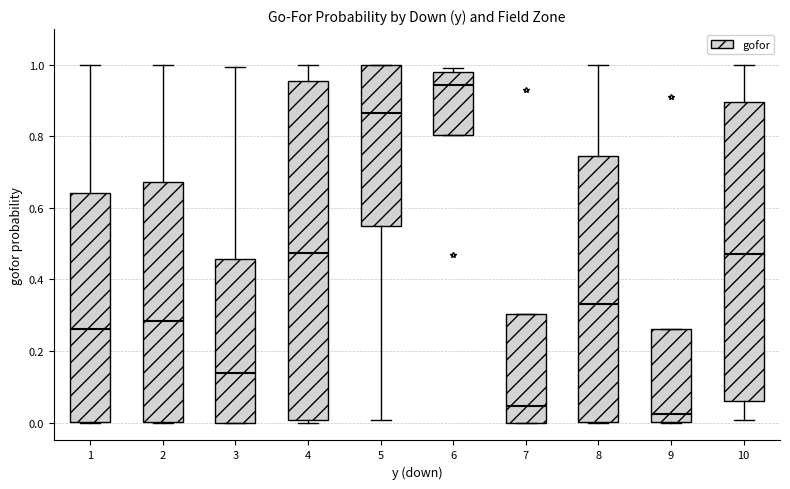

Reading left to right, read every box against the y-axis: the position of its median line, the range the box covers, and the ends of its whiskers. The values are not printed on the chart, so give them approximately, as read against the axis.

1: median 0.26, box 0.00 to 0.64, whiskers 0.00 to 1.00
2: median 0.28, box 0.00 to 0.68, whiskers 0.00 to 1.00
3: median 0.14, box 0.00 to 0.46, whiskers 0.00 to 1.00
4: median 0.48, box 0.00 to 0.96, whiskers 0.00 (just below the box's lower edge) to 1.00
5: median 0.86, box 0.54 to 1.00, whiskers 0.00 to 1.00
6: median 0.94, box 0.80 to 0.98, whiskers 0.80 to 1.00
7: median 0.04, box 0.00 to 0.30, whiskers 0.00 to 0.30
8: median 0.34, box 0.00 to 0.74, whiskers 0.00 to 1.00
9: median 0.02, box 0.00 to 0.26, whiskers 0.00 to 0.26
10: median 0.48, box 0.06 to 0.90, whiskers 0.00 to 1.00